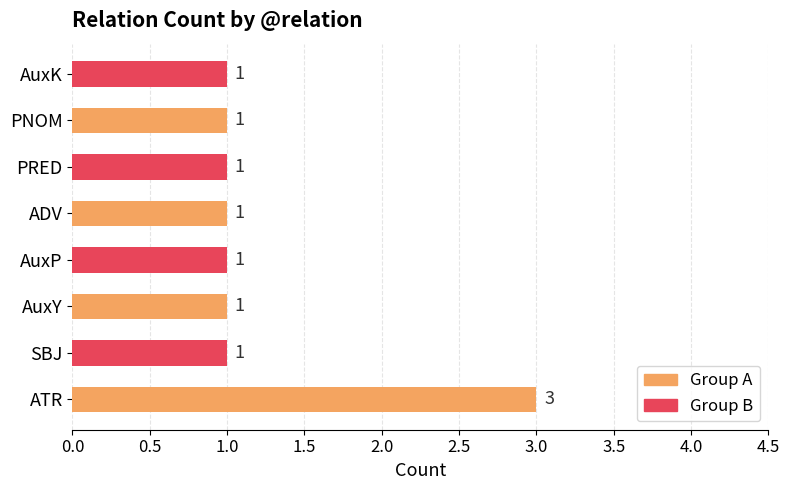

The chart shows a value of 1 at SBJ. True or false?

True